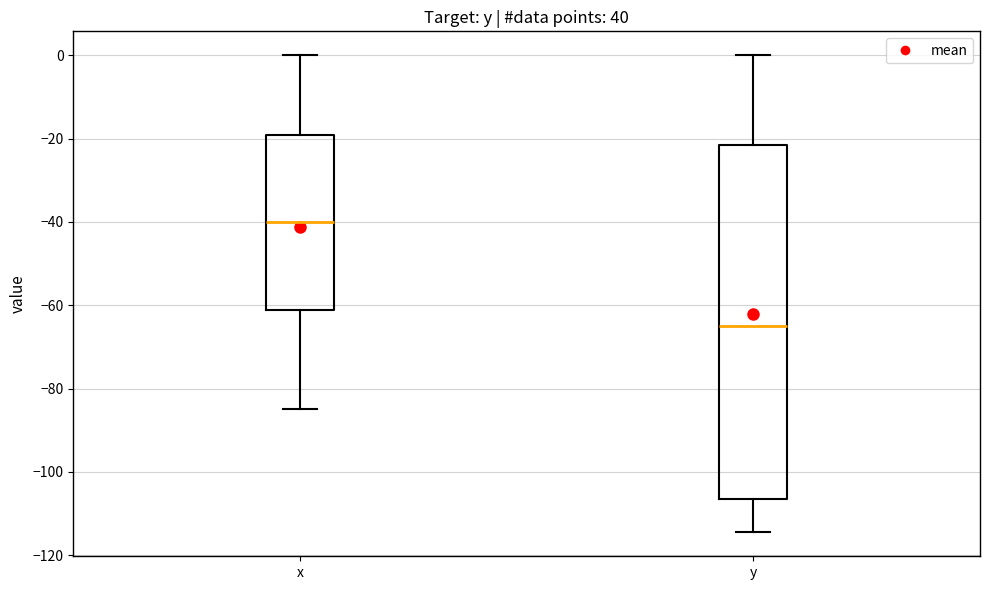

Reading left to right, transcribe this box plot: for each box, give where its median line is, the range the box spans, and where its two whiskers end, as read against the y-axis. The values are not printed on the chart, so give them approximately, as read against the axis.

x: median -40, box -62 to -20, whiskers -84 to 0
y: median -64, box -106 to -22, whiskers -114 to 0